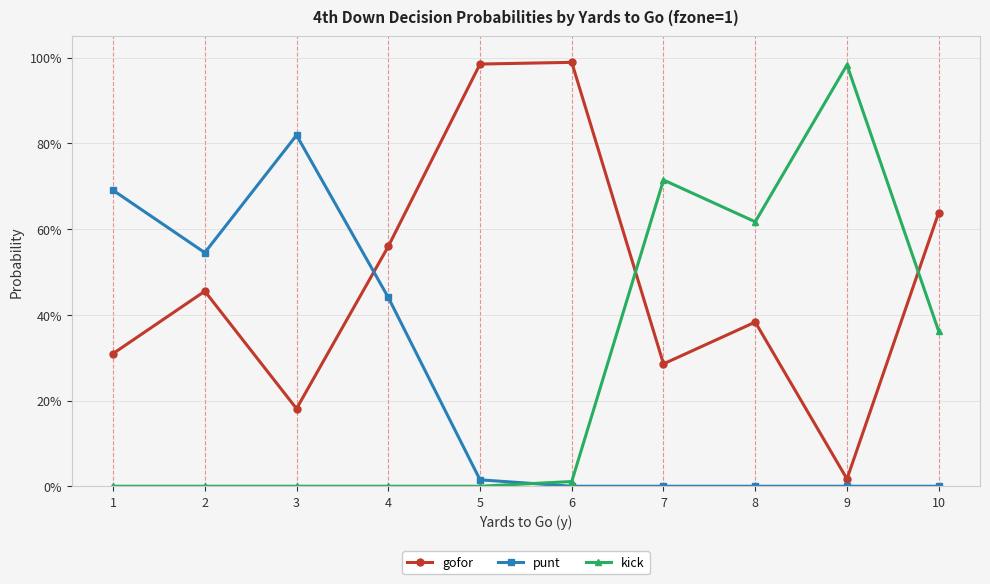

True or false: gofor has a value of 0.0 at 9.

False